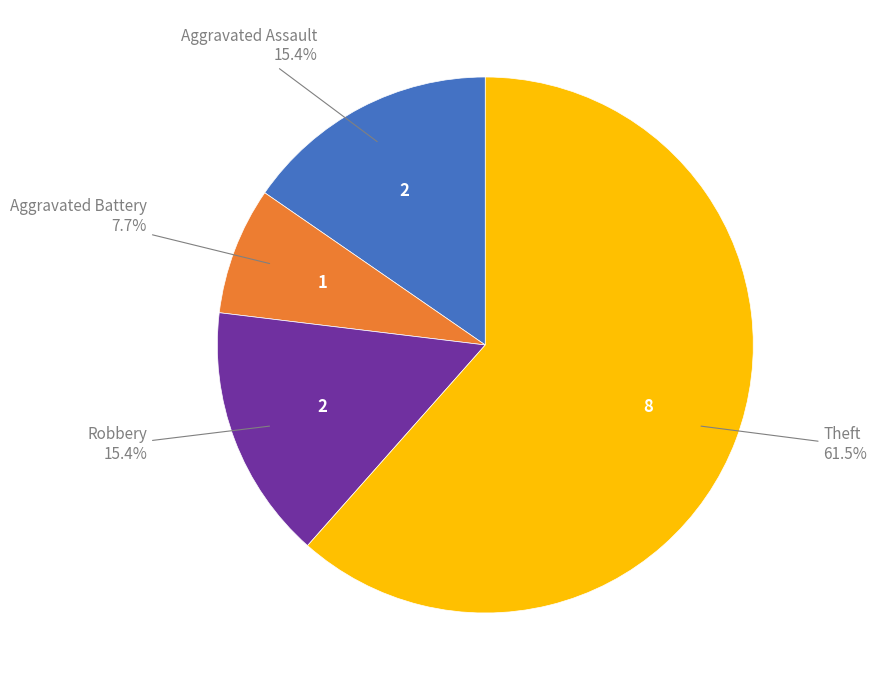

Is there any slice that represents more than half of the pie?

Yes